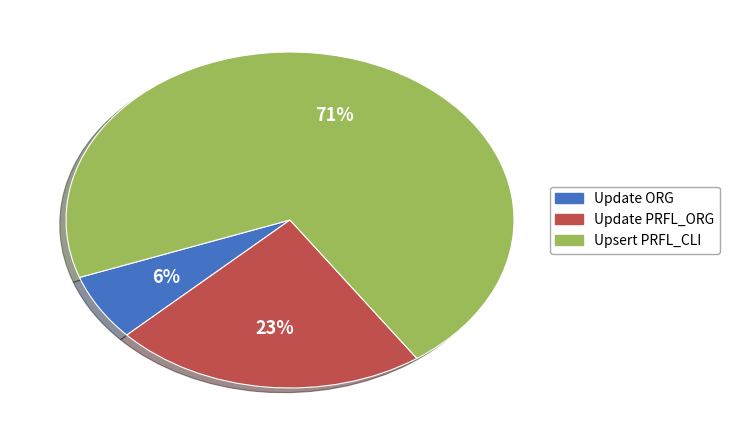

Rank the categories by value from highest to lowest.

Upsert PRFL_CLI, Update PRFL_ORG, Update ORG